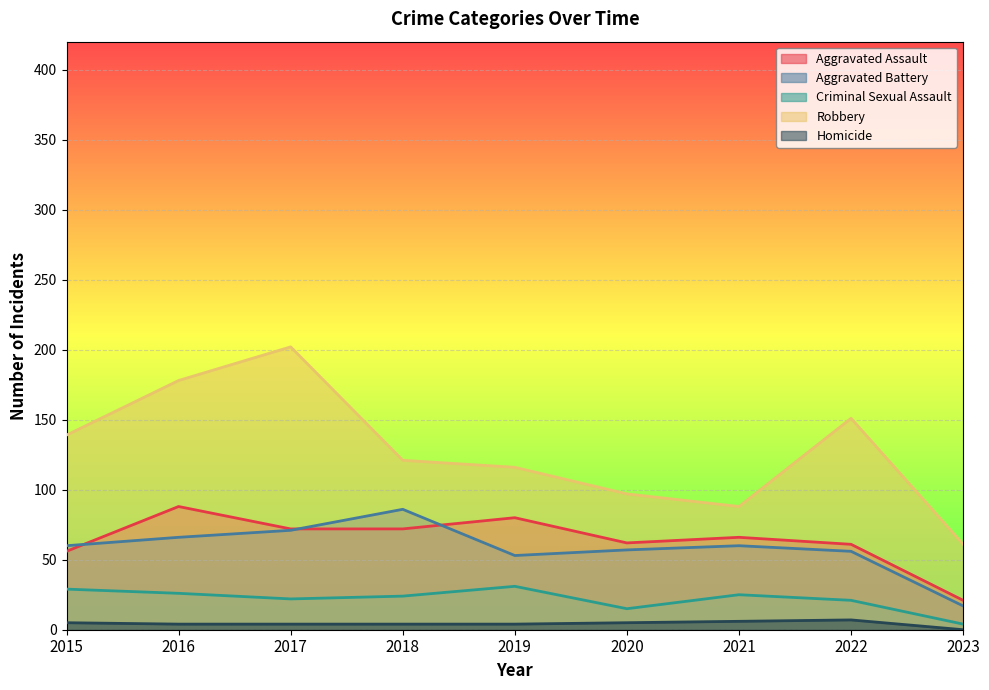

How many series are shown in this chart?

5